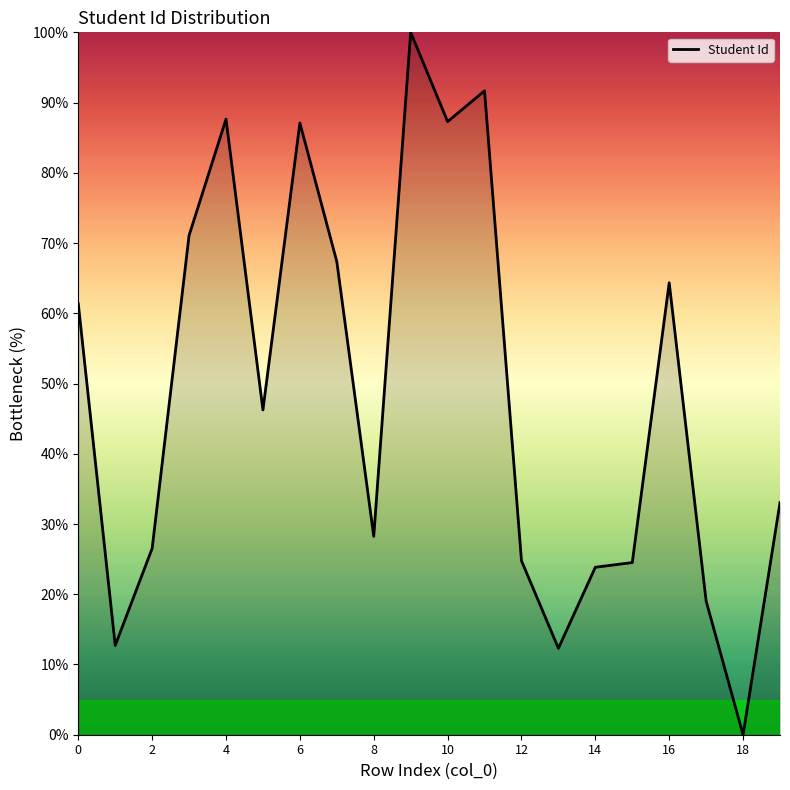

What is the maximum value shown in the chart?

100.0